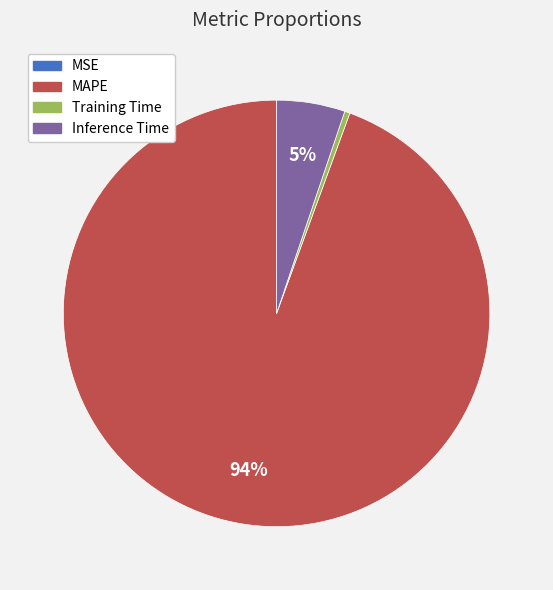

What is the majority slice?

MAPE